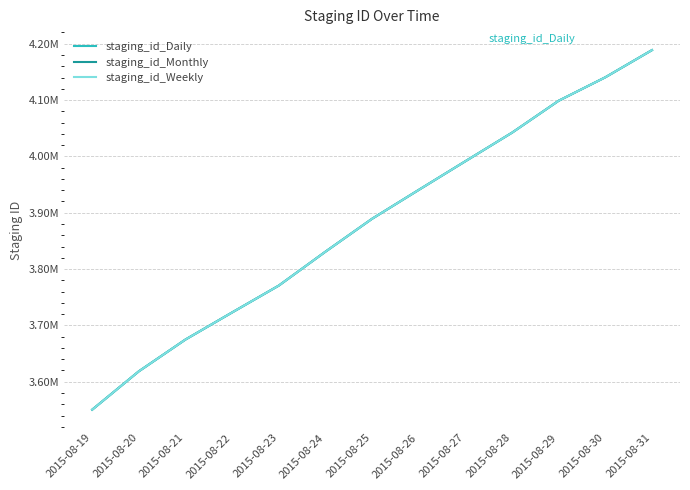

What are all the series names shown in the legend?

staging_id_Daily, staging_id_Monthly, staging_id_Weekly